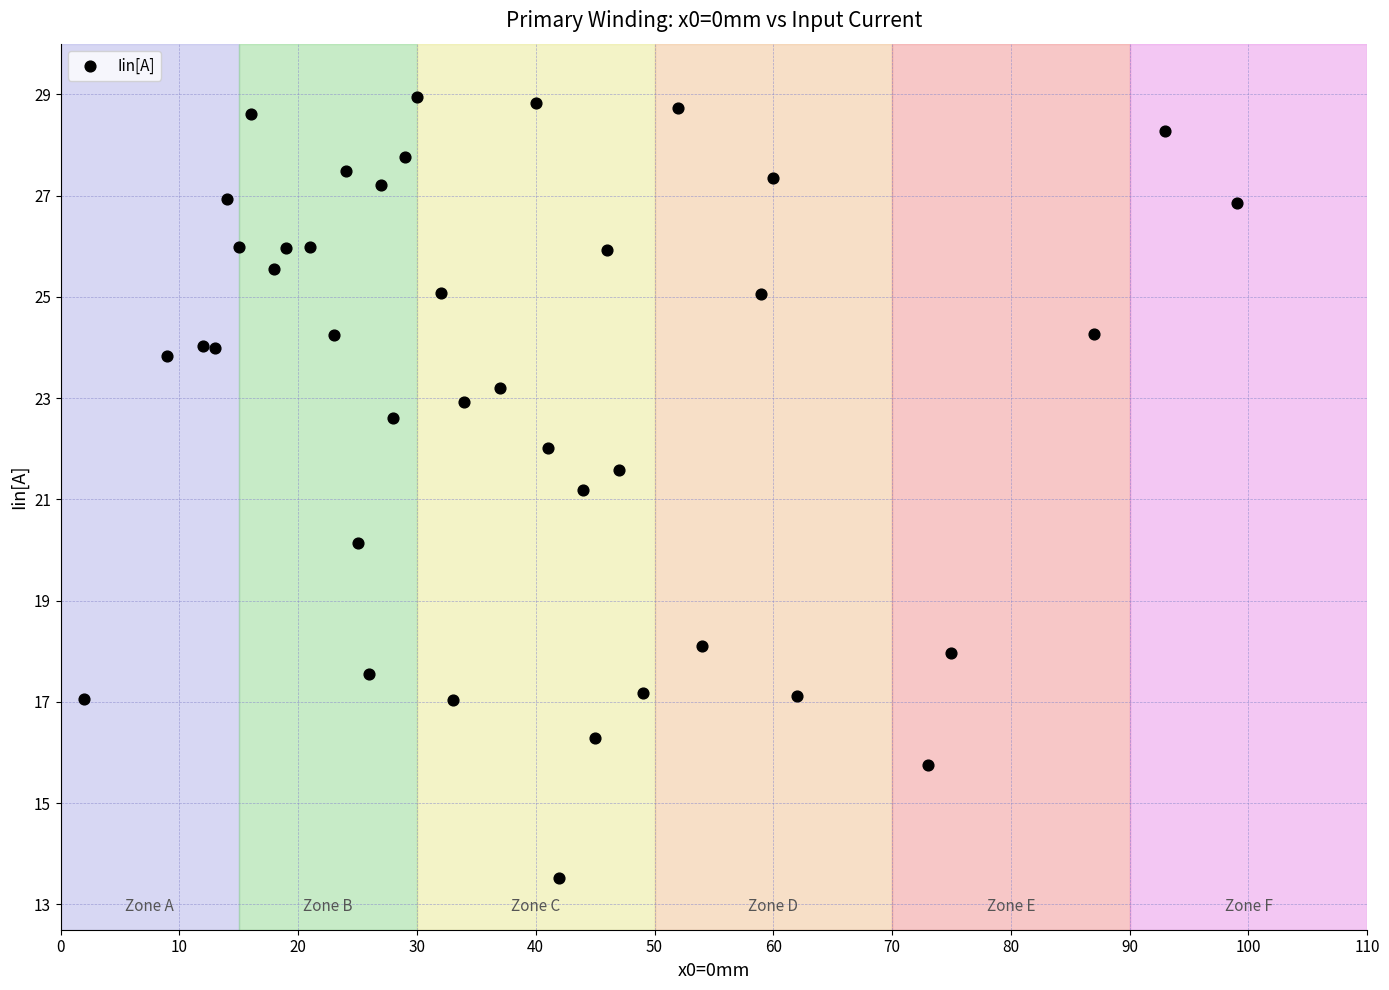

What Y value in the scatter plot is closest to 21?

21.2